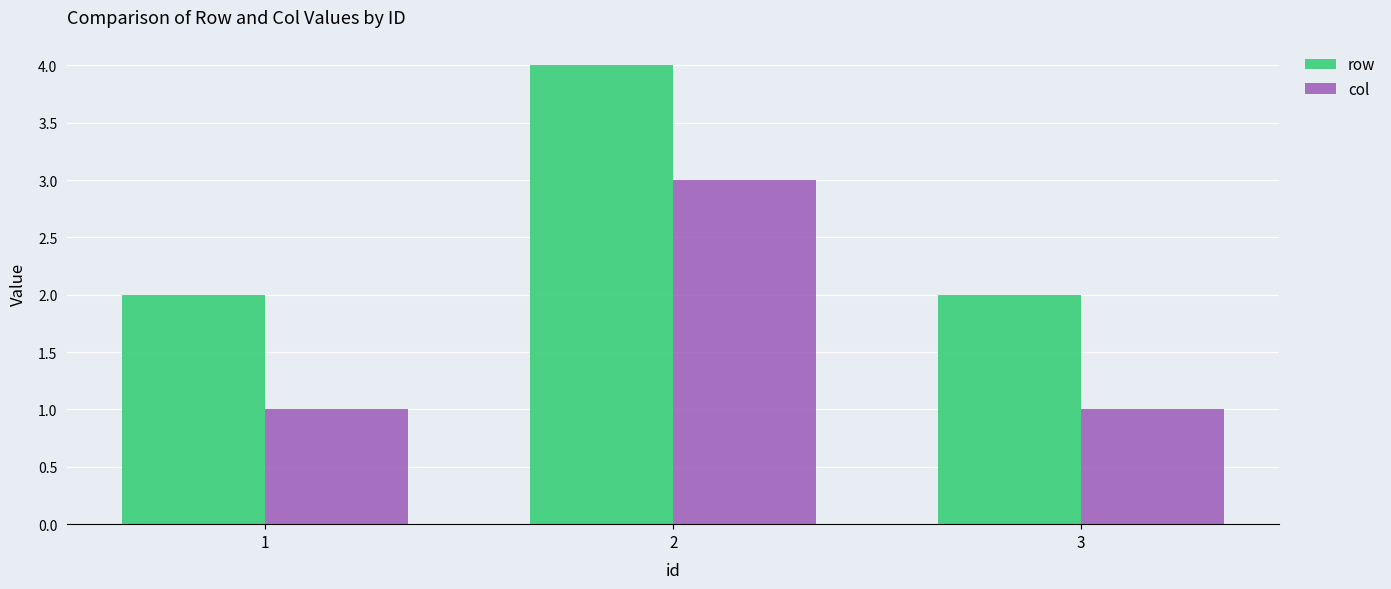

List the series in order of their peak value, lowest first.

col, row